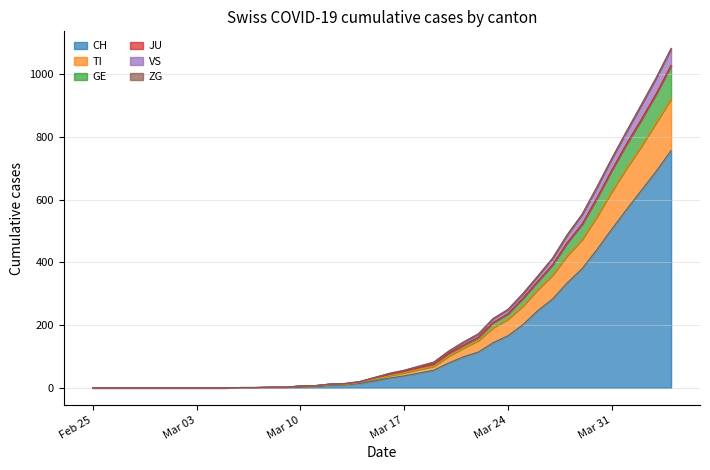

At which label does GE reach its minimum?

Feb 25